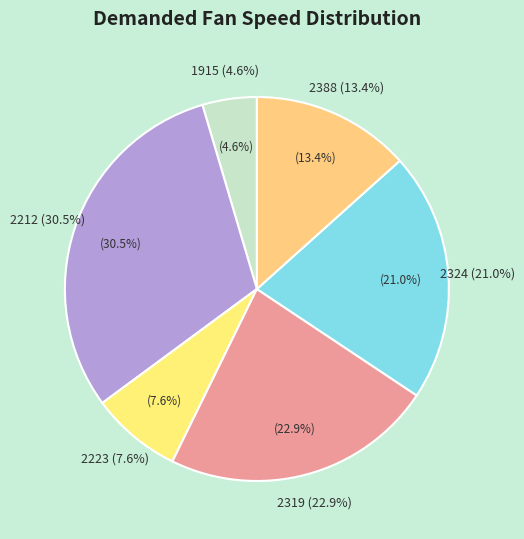

The 2319 slice represents 14% of the pie. True or false?

False